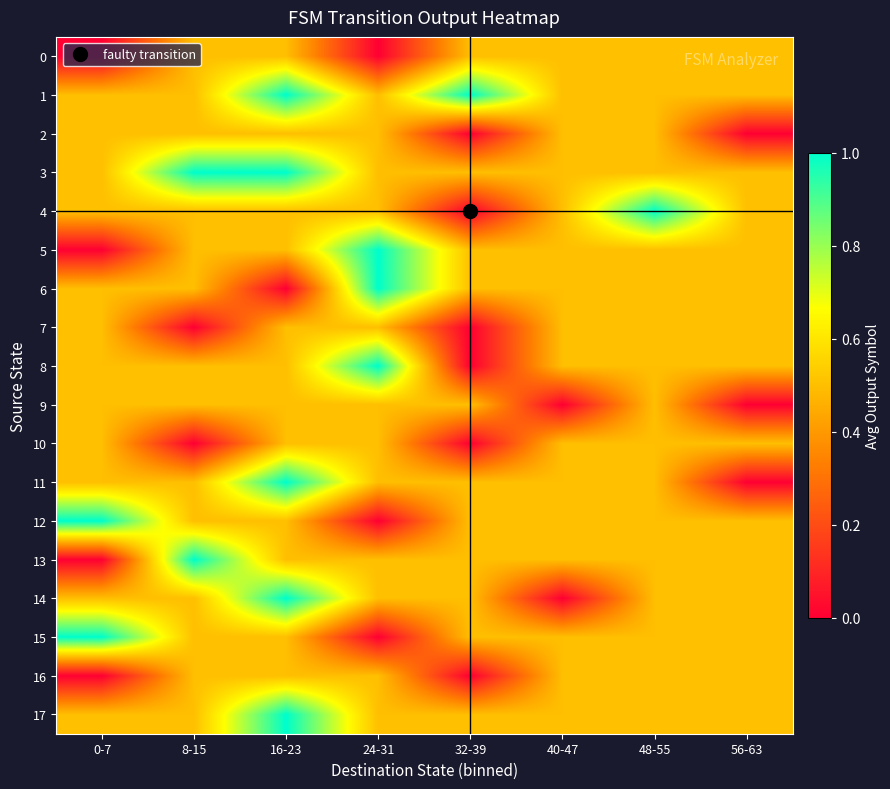

At how many categories does at least one series exceed 0?

8